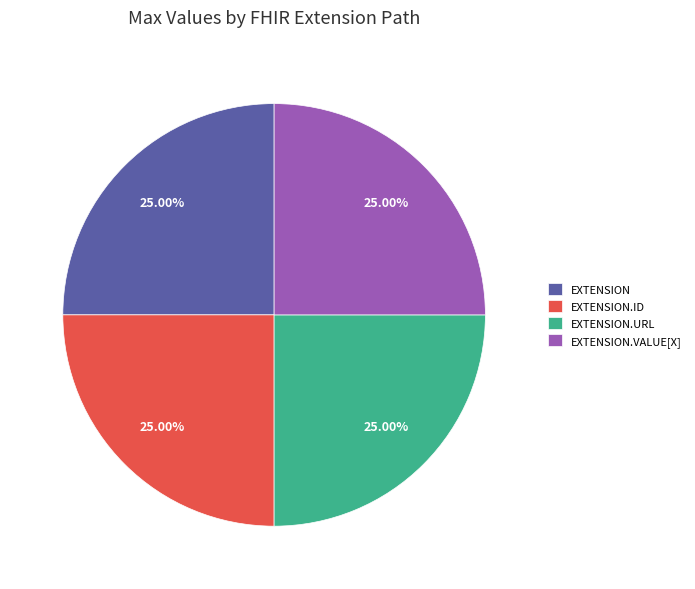

Does EXTENSION.ID represent more than half of the total?

No